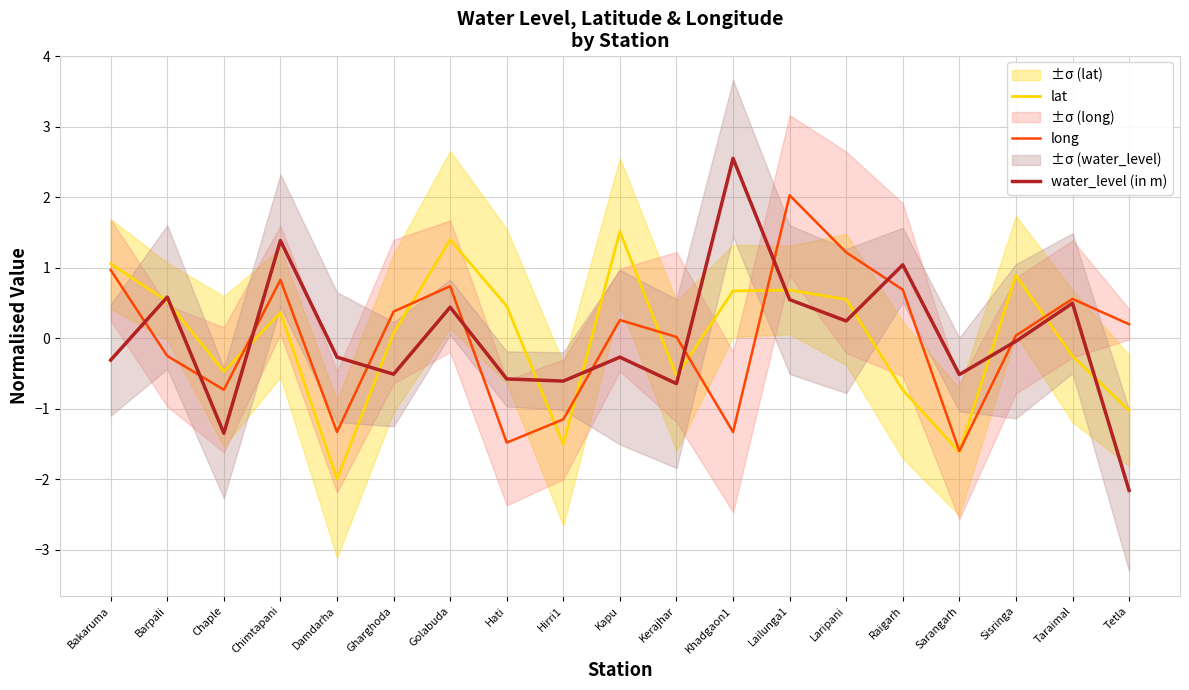

Is the value of lat at Hirri1 greater than the value of long at Laripani?

No